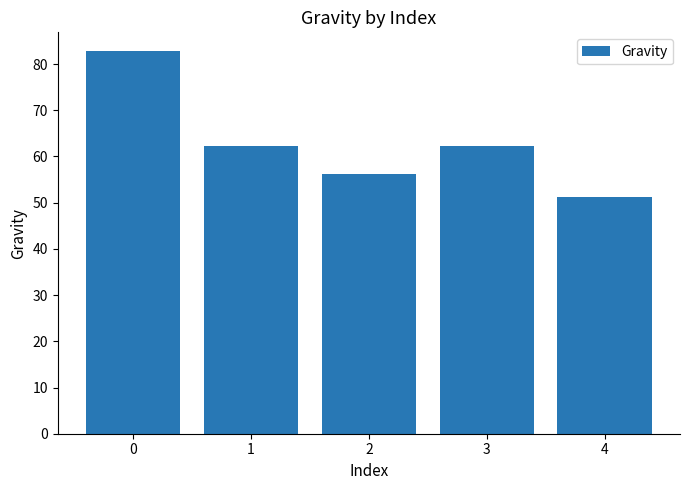

What is the change in value from 0 to 1?

-20.4